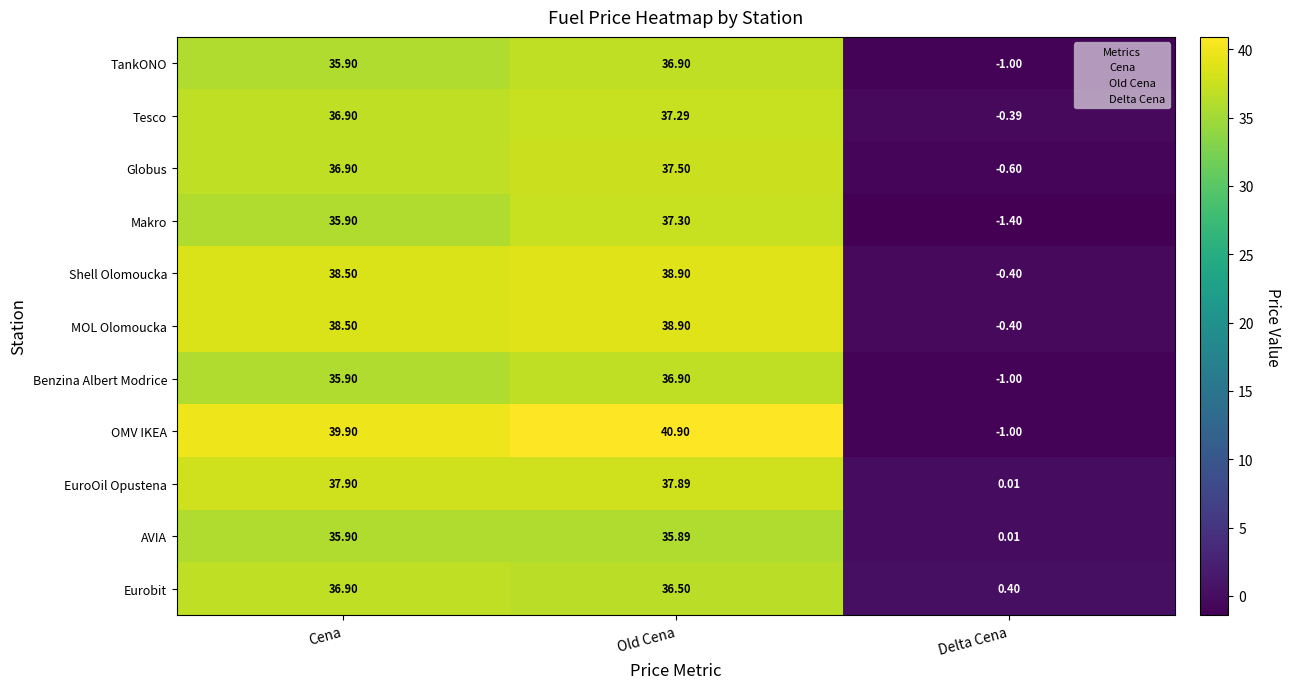

What is the difference between the Eurobit values at Delta Cena and Old Cena?

36.1